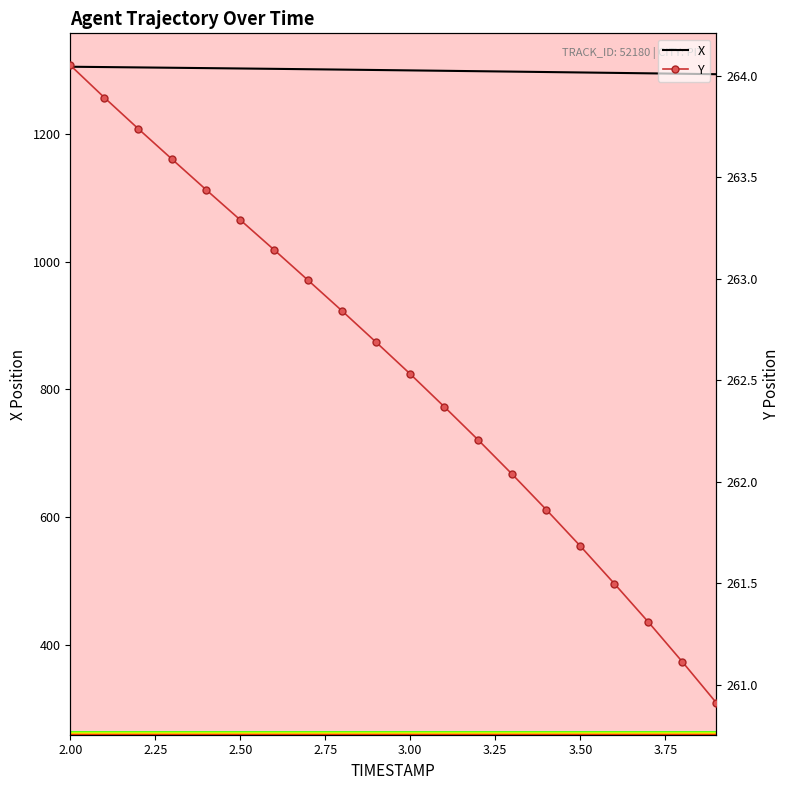

What is the lowest value of the X series?

1293.0